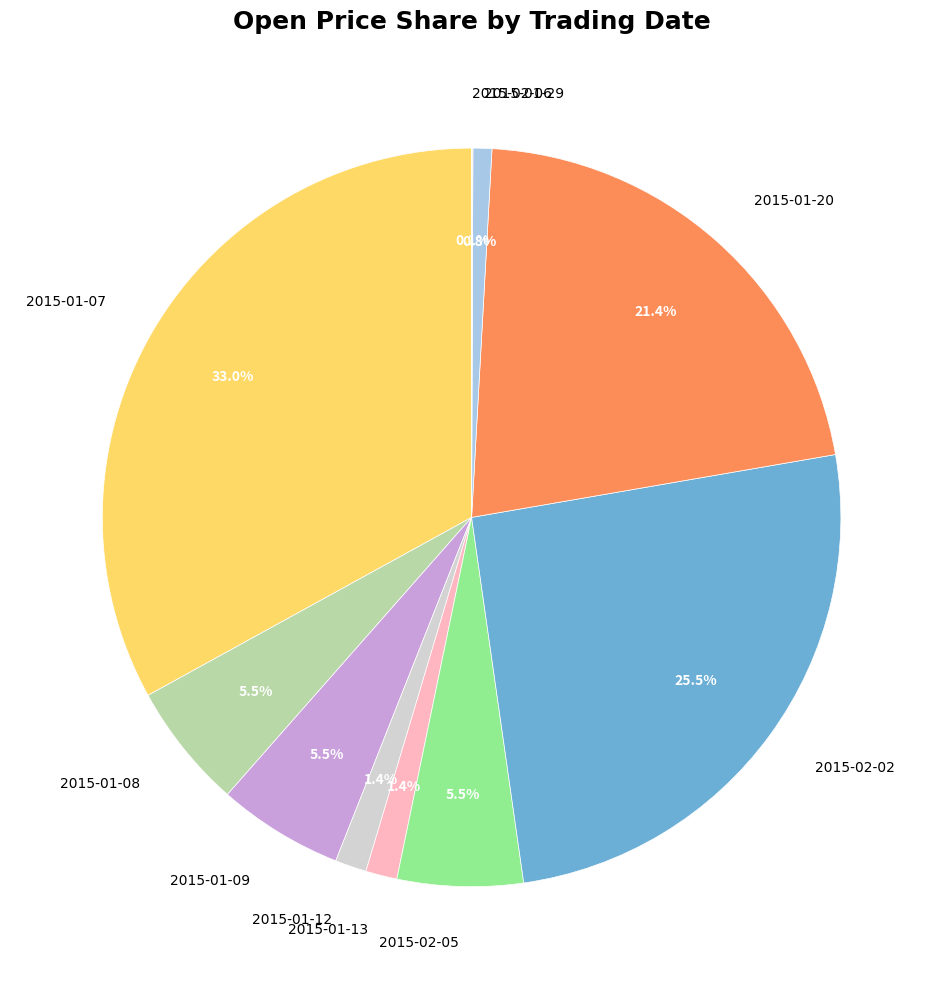

What percentage is the 2015-01-12 slice, to the nearest percent?

1%